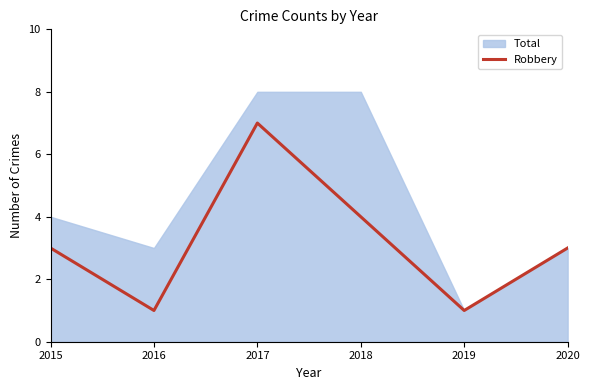

Which has a higher value, 2017 or 2020?

2017